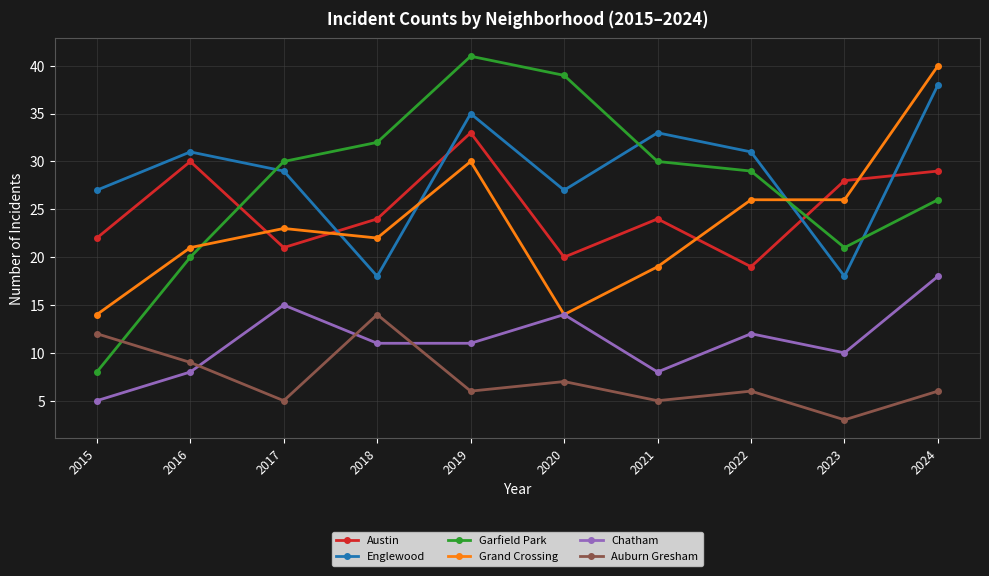

What is the total value across all series at 2016?

119